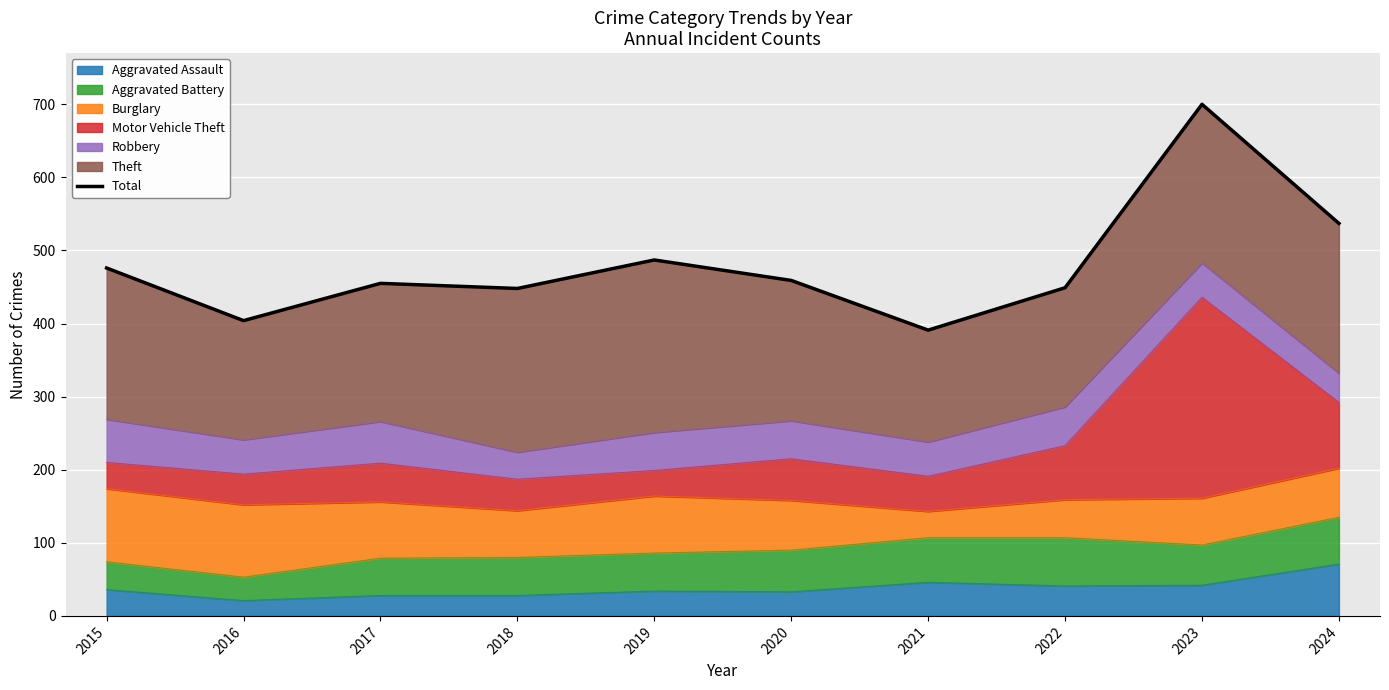

What is the maximum value shown in the chart?

700